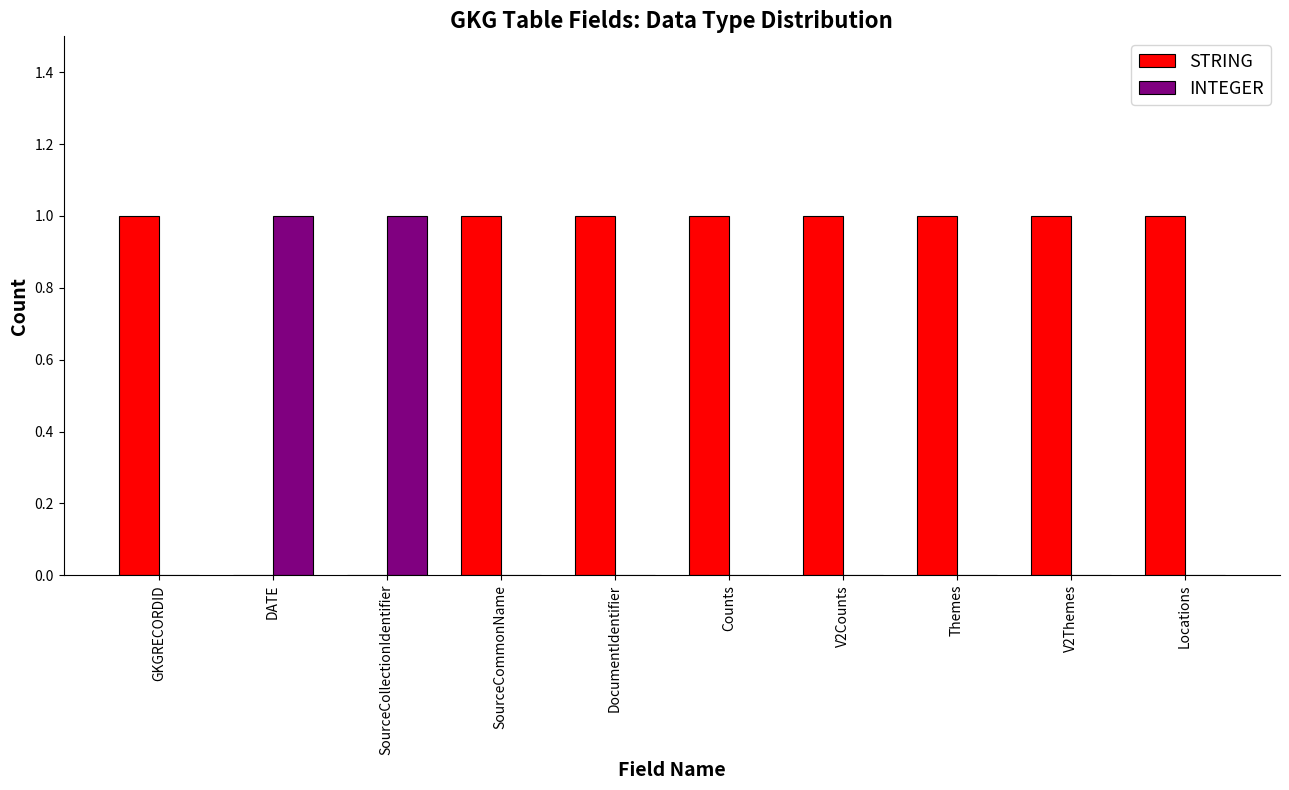

Which series has the largest total across all categories?

STRING